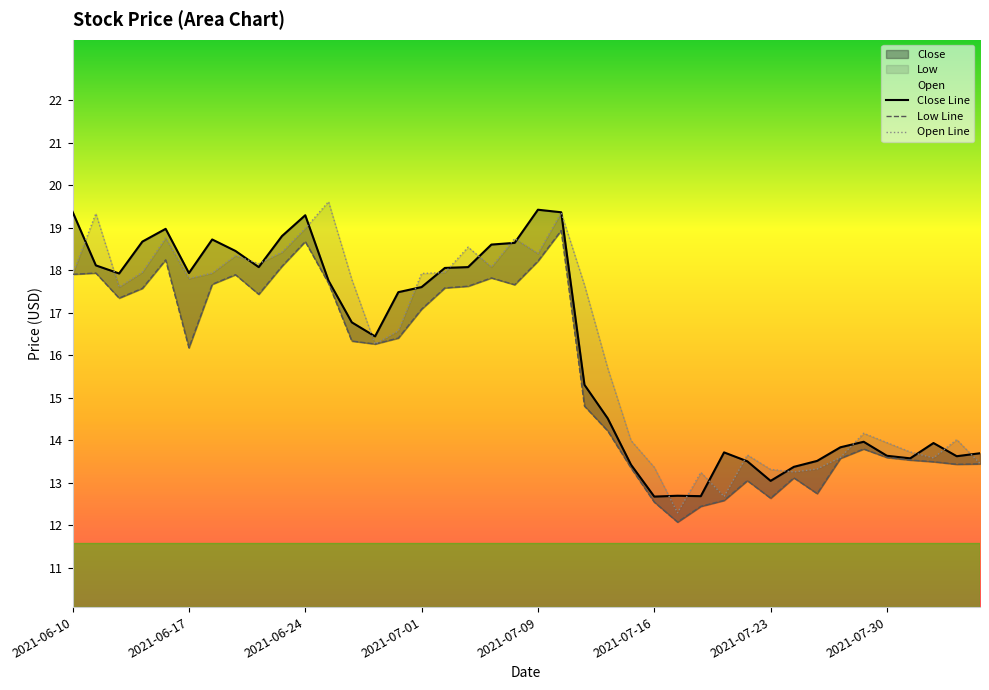

How many interior local peaks does the low_line series have?

9